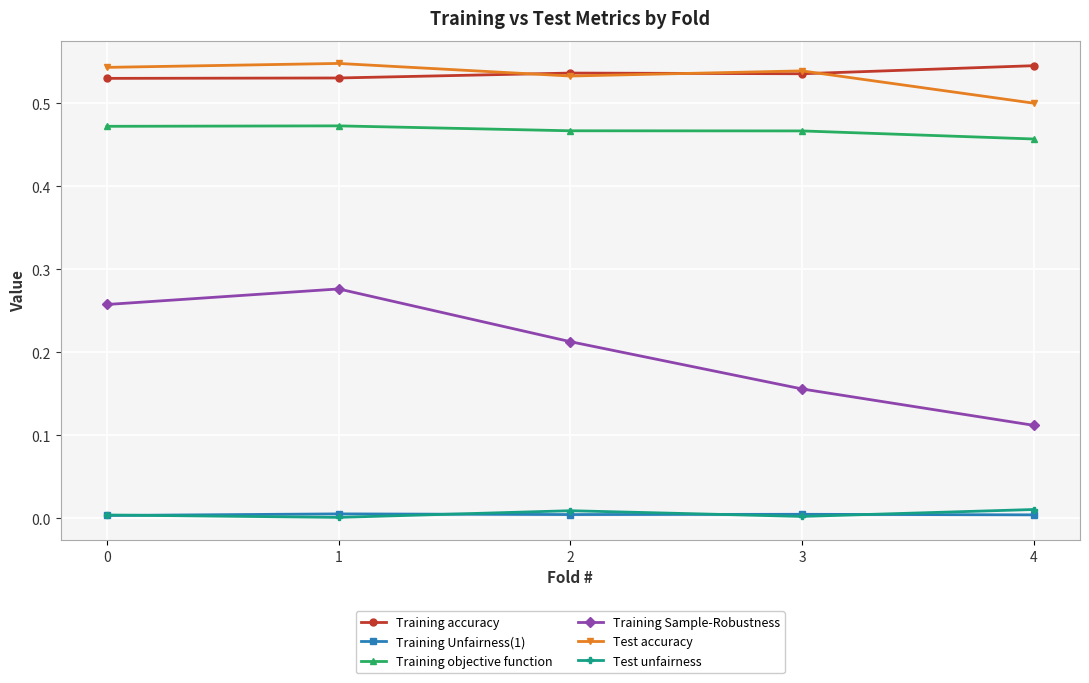

Is the value of Test accuracy at 1 greater than the value of Training Unfairness(1) at 4?

Yes